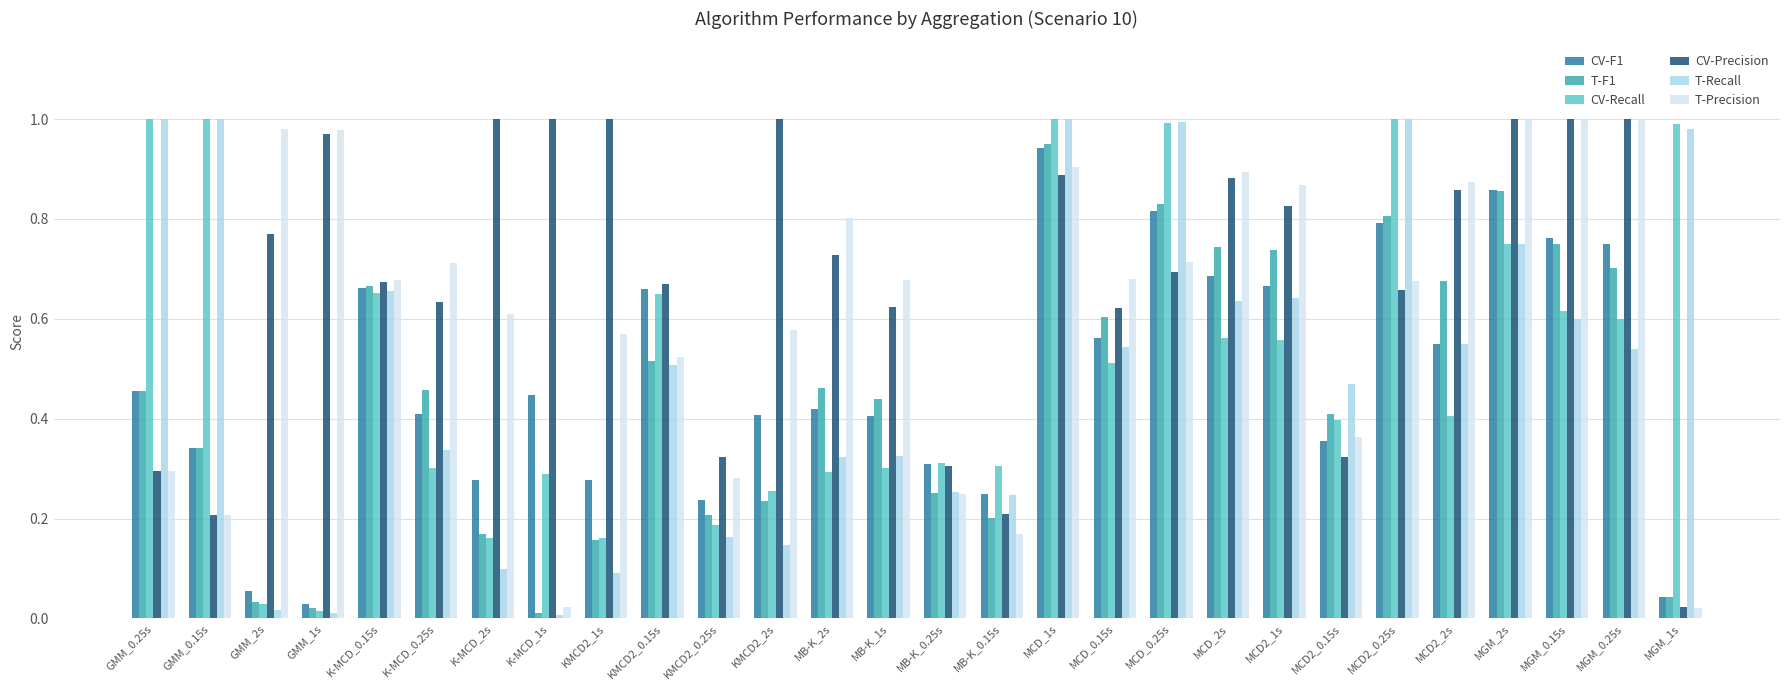

At how many categories does at least one series exceed 0?

28